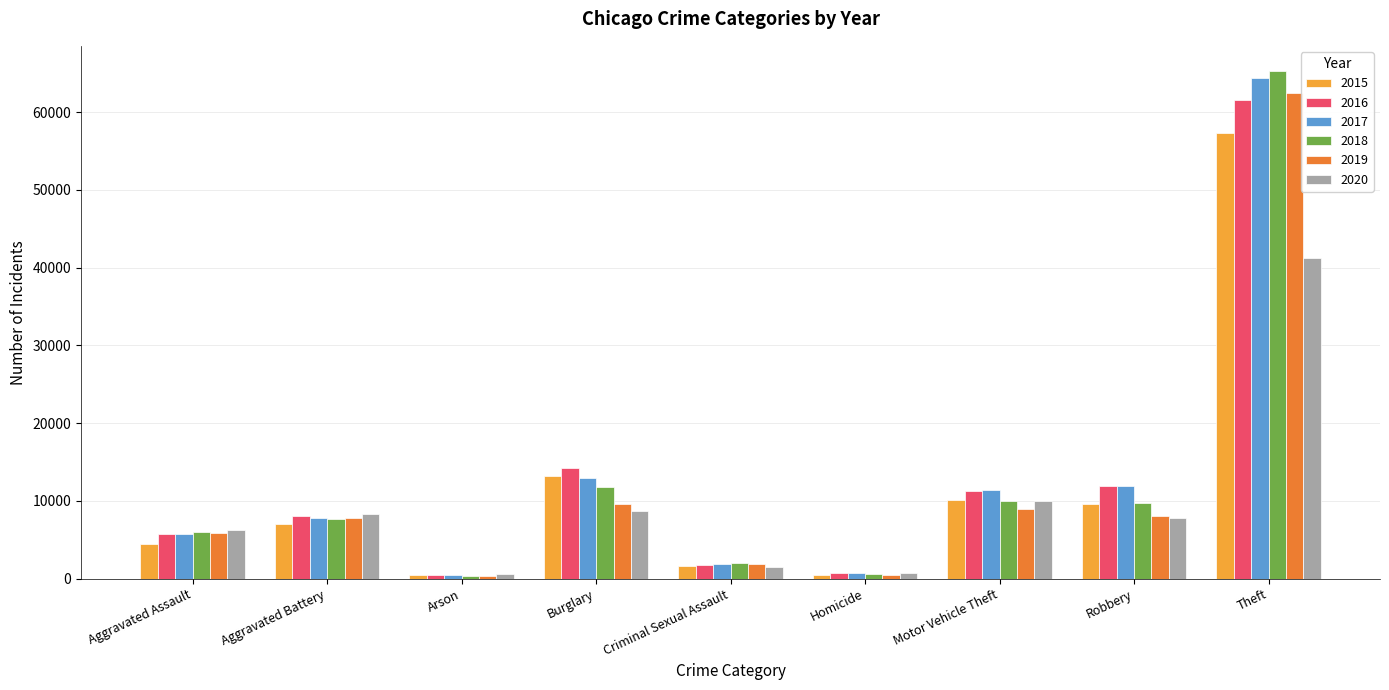

Which series has the widest spread of values?

2018